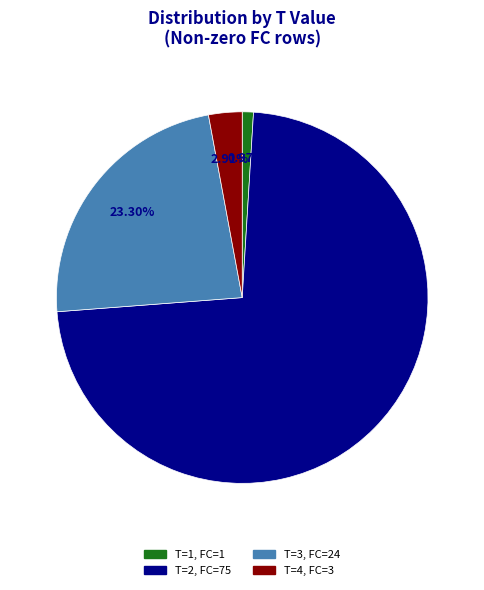

Is there a majority slice in this chart?

Yes